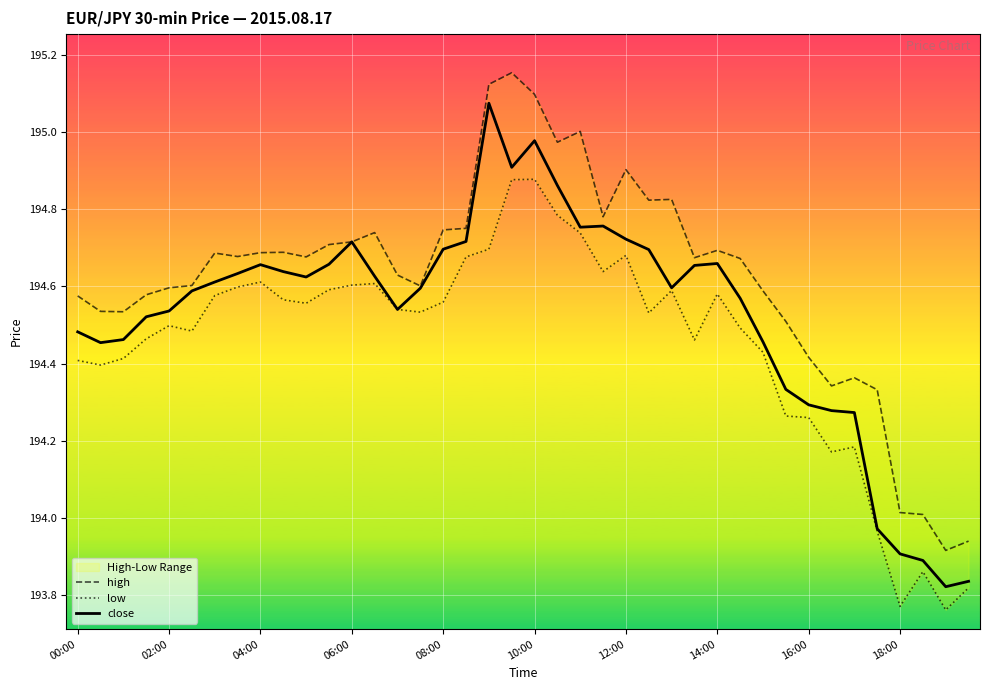

What is the total value across all series at 25?

584.0